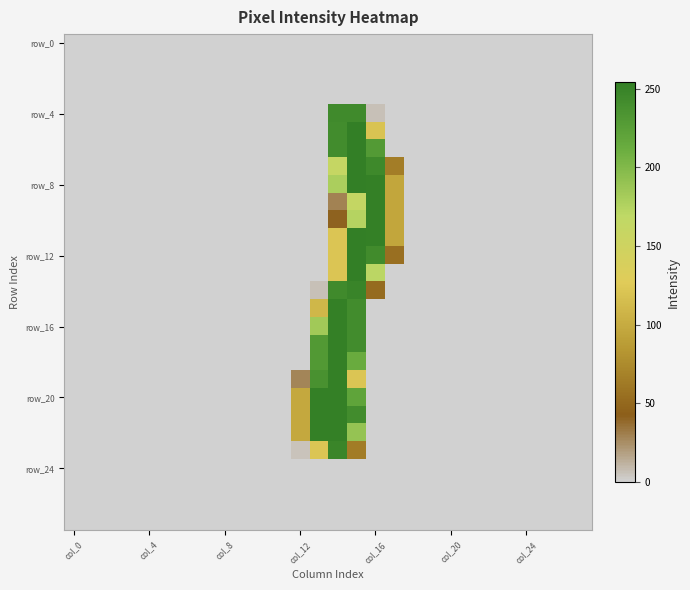

At which category is the sum across all series the highest?

15